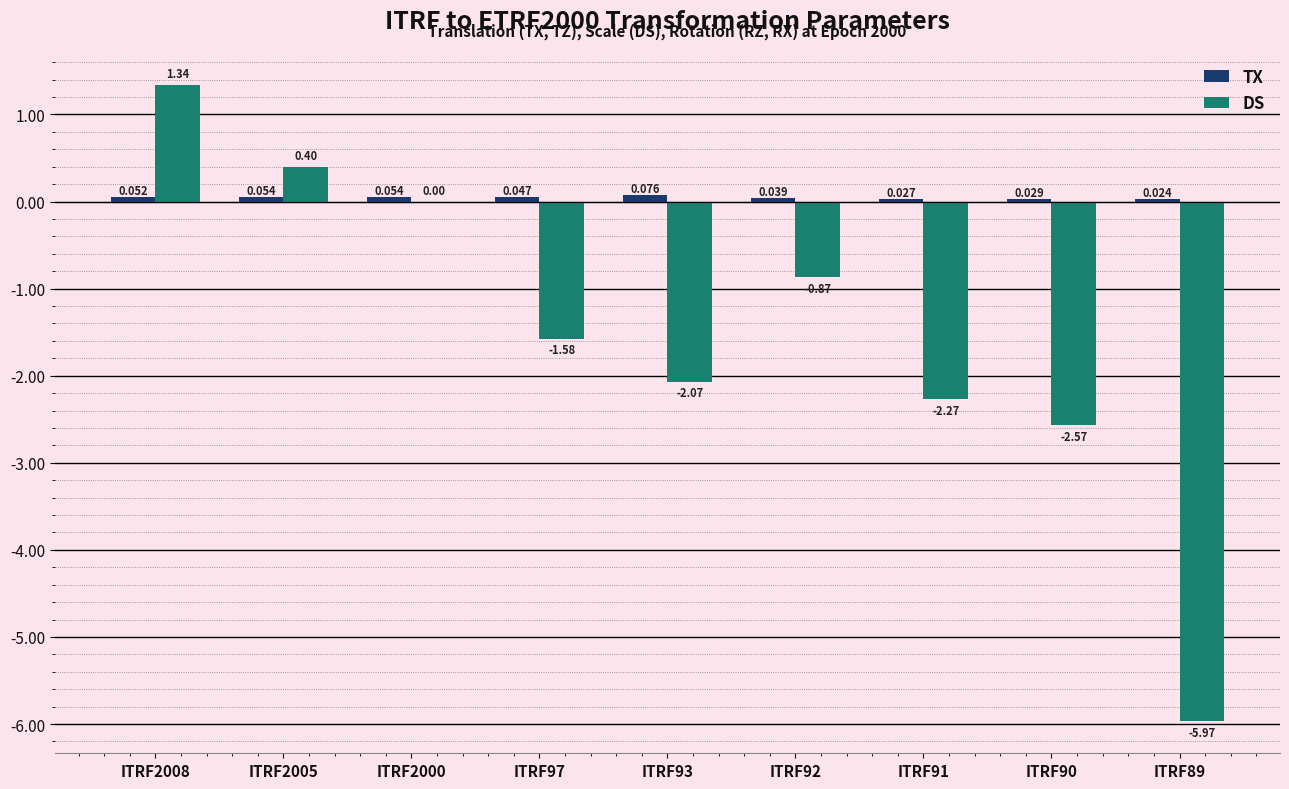

Does the chart contain stacked bars?

No